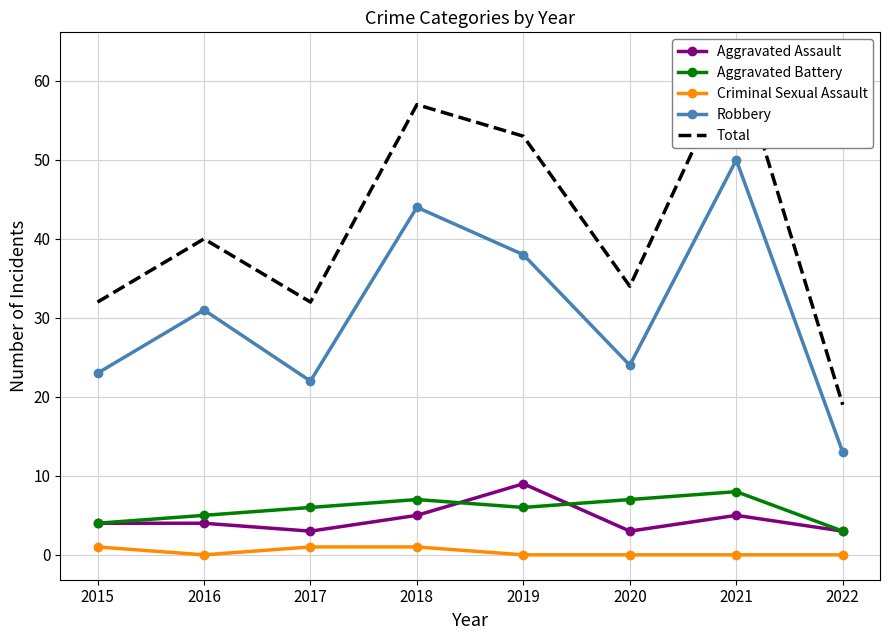

What is the sum of the Criminal Sexual Assault values at 2019 and 2018?

1